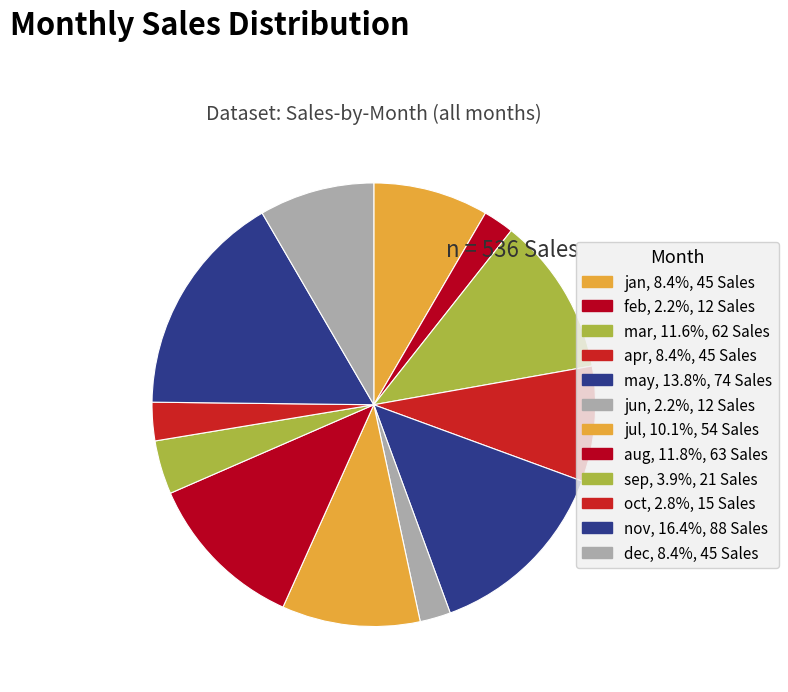

How many segments does this pie chart have?

12